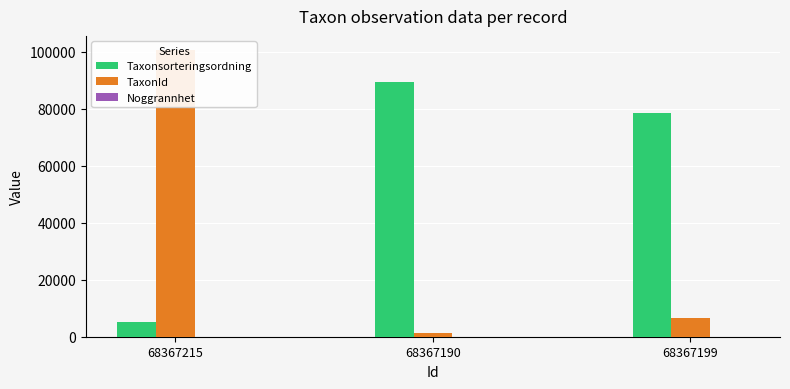

What are all the series names shown in the legend?

Taxonsorteringsordning, TaxonId, Noggrannhet